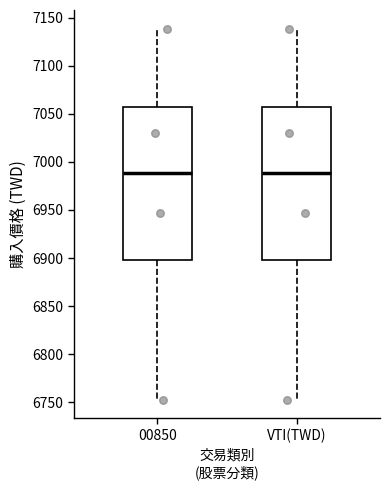

Reading left to right, read every box against the y-axis: the position of its median line, the range the box covers, and the ends of its whiskers. The values are not printed on the chart, so give them approximately, as read against the axis.

00850: median 6990, box 6900 to 7055, whiskers 6755 to 7140
VTI(TWD): median 6990, box 6900 to 7055, whiskers 6755 to 7140